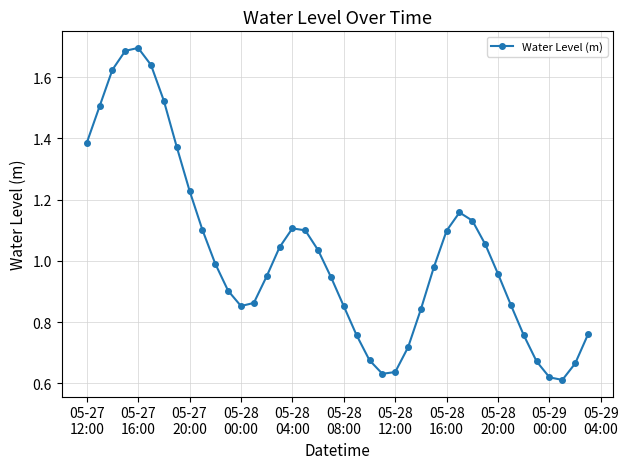

True or false: the data has more than 0 interior local peaks.

True